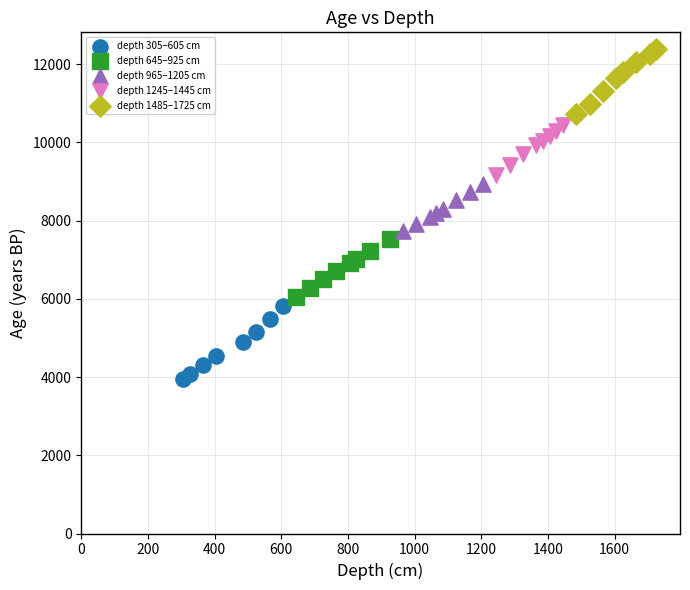

What are all the series names shown in the legend?

depth 305–605 cm, depth 645–925 cm, depth 965–1205 cm, depth 1245–1445 cm, depth 1485–1725 cm